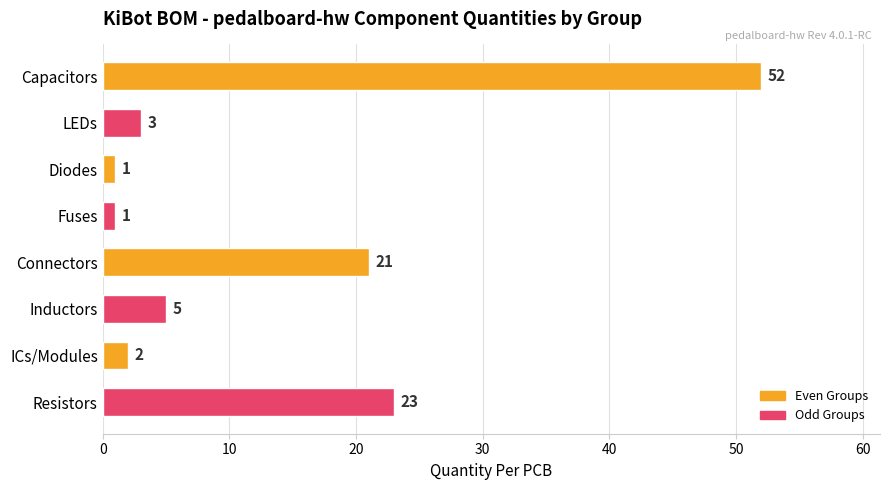

What is the approximate value at Resistors, to the nearest 10?

20